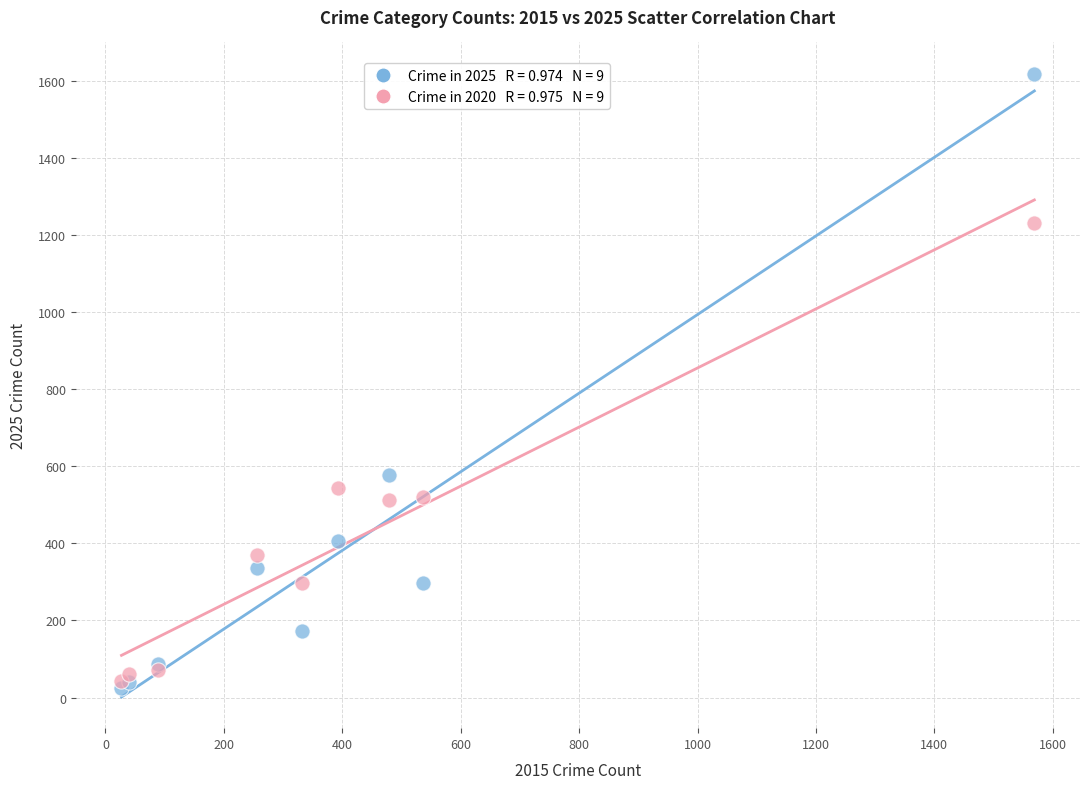

Across all series, what Y value is closest to 821?

577